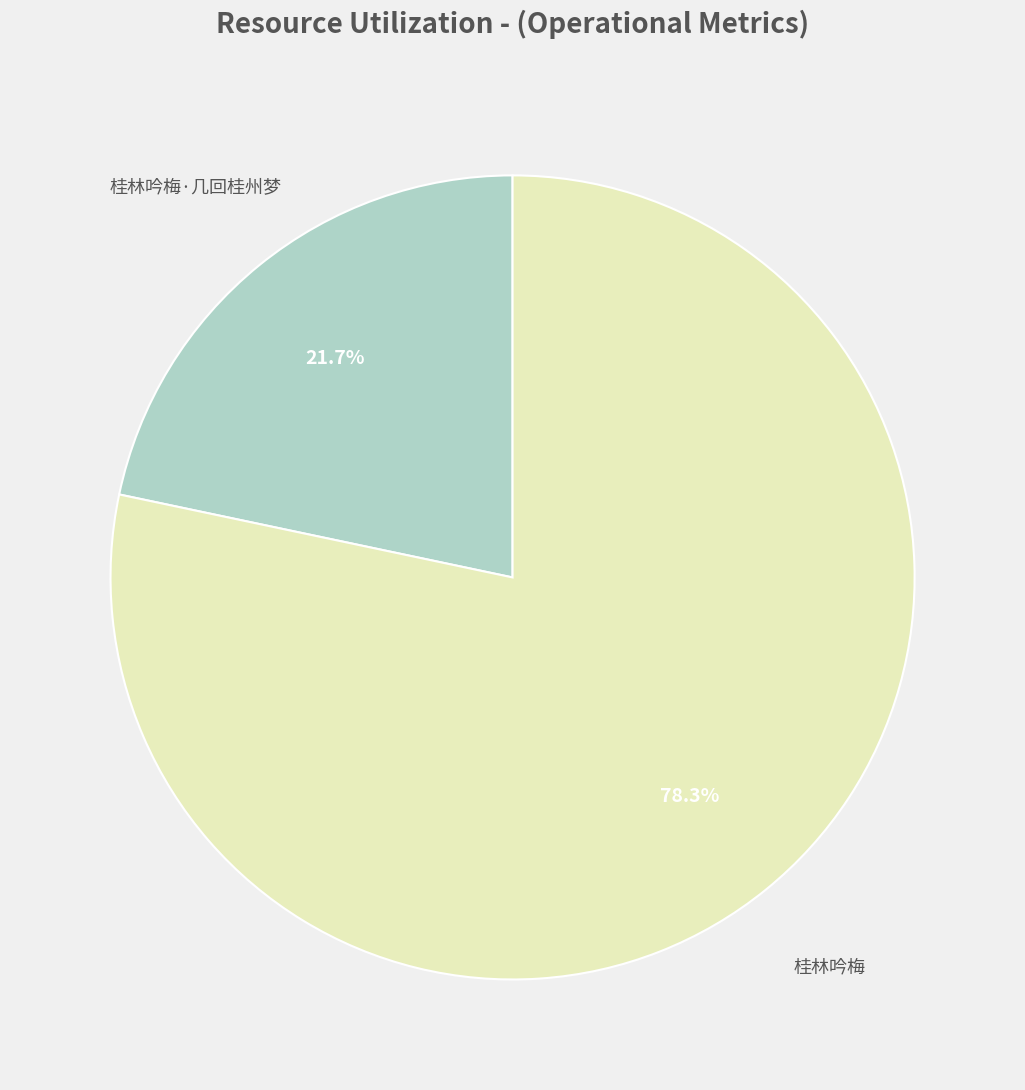

Does any single category account for the majority?

Yes